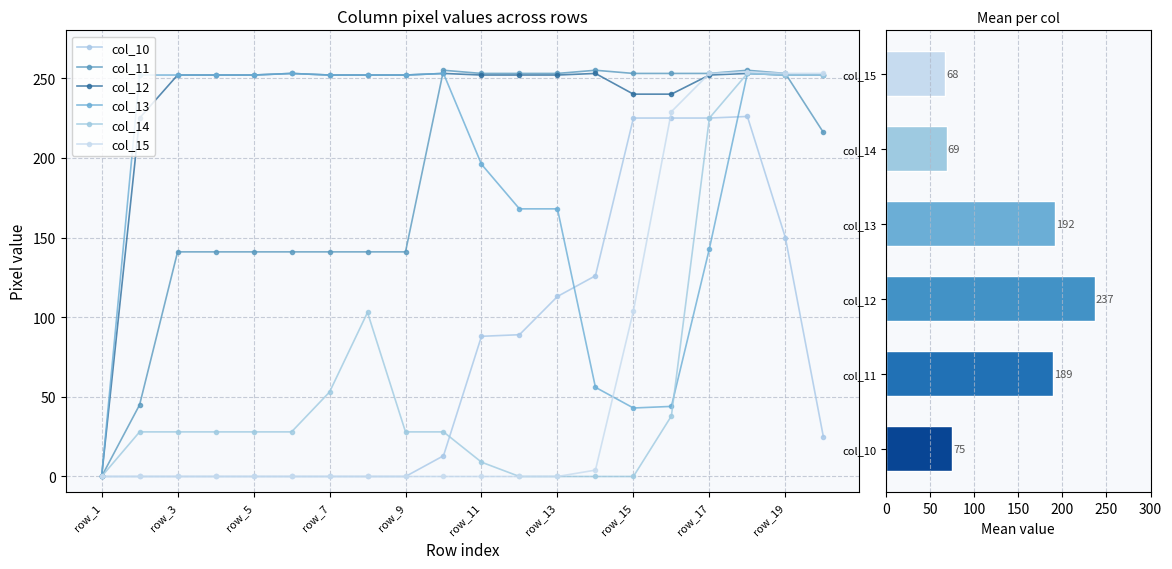

What is the spread (max minus min) of values at row_15?

253